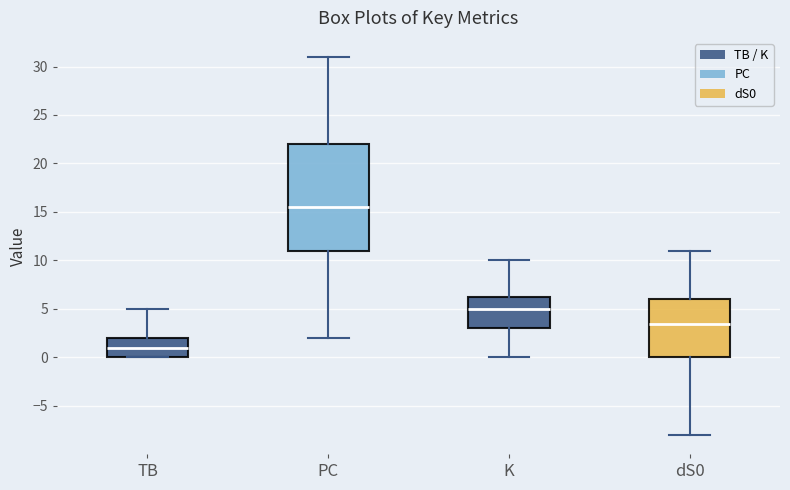

Comparing the boxes themselves (not the whiskers), which one is the tallest?

PC